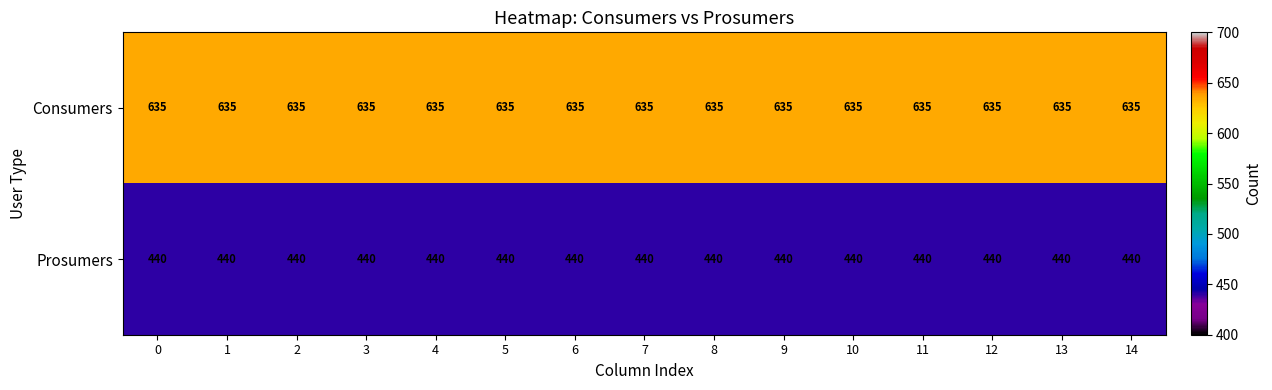

Rank the series by their average value, from highest to lowest.

Consumers, Prosumers